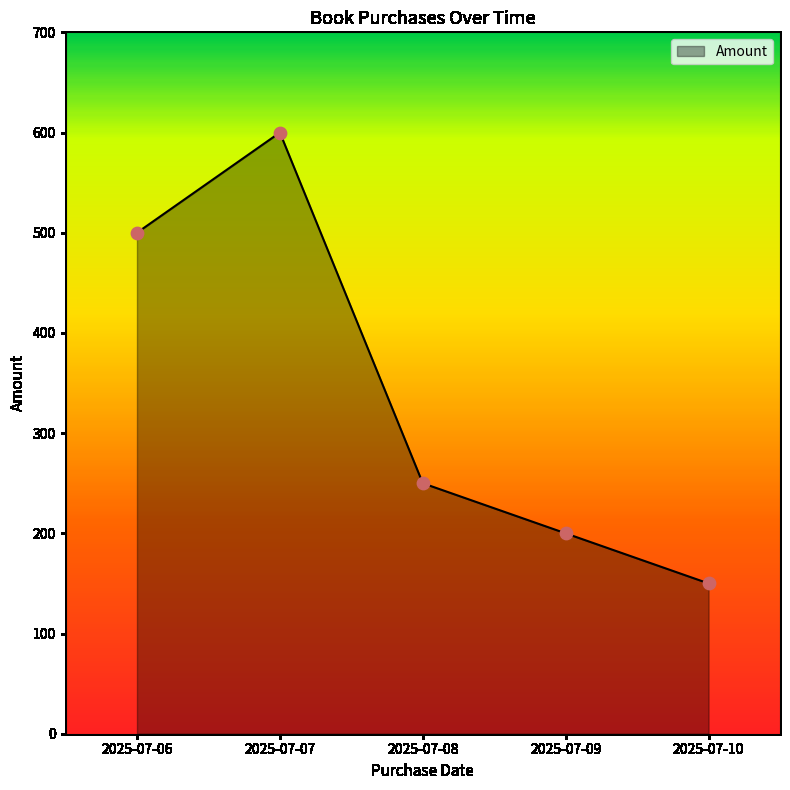

What is the ratio of the value at 2025-07-08 to the value at 2025-07-10?

1.7